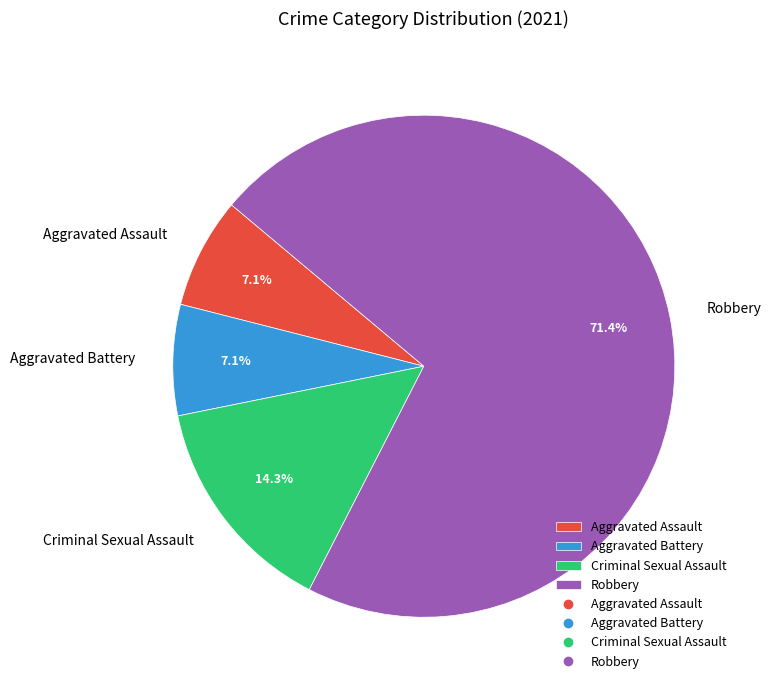

To the nearest percent, what is the average slice percentage?

25%